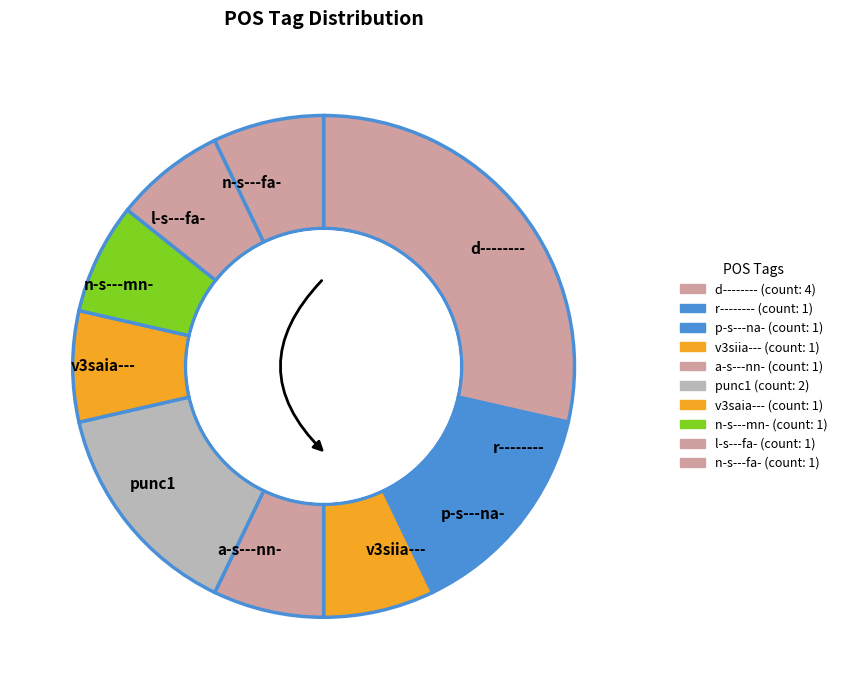

What is the smallest slice in the pie chart?

r--------